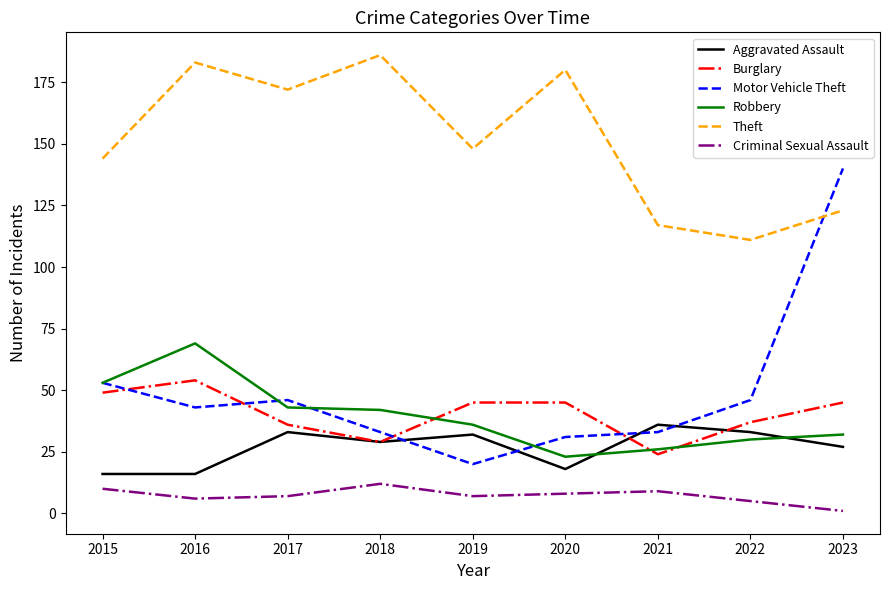

Rank the series by their maximum value, from highest to lowest.

Theft, Motor Vehicle Theft, Robbery, Burglary, Aggravated Assault, Criminal Sexual Assault